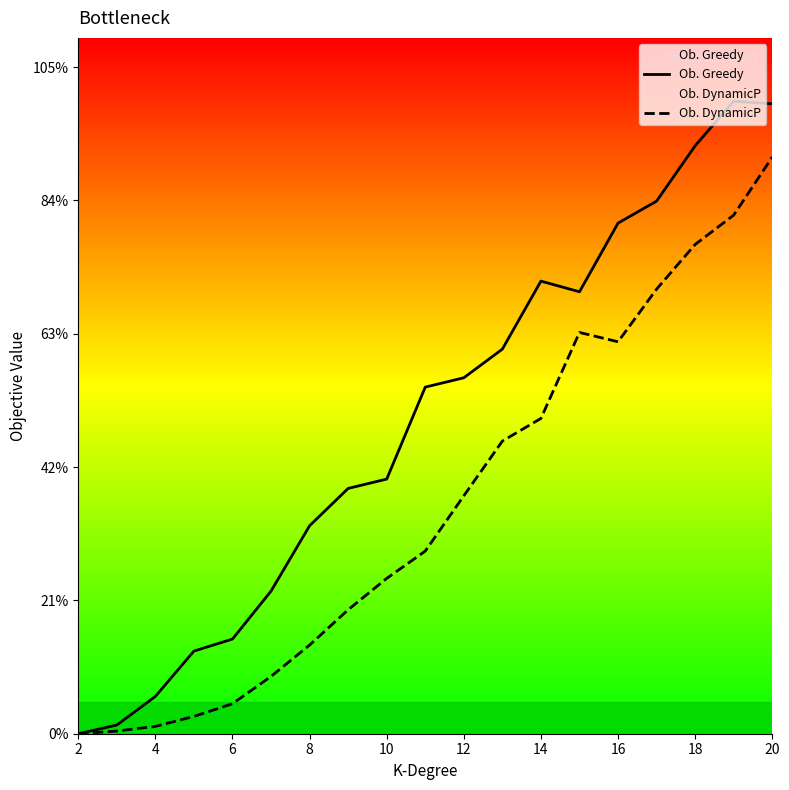

In Ob. DynamicP, how many points are lower than both neighbors (excluding endpoints)?

1